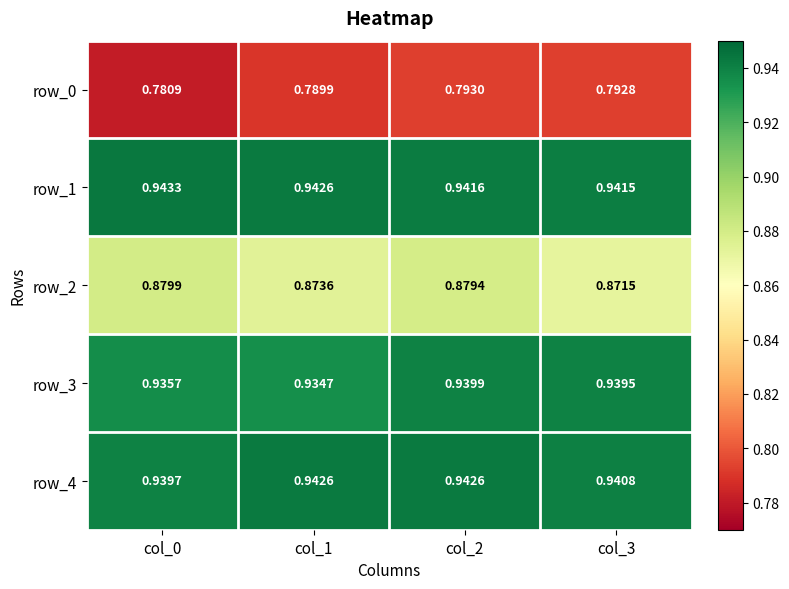

Reading left to right, list all the values displayed in this chart.

row_0: col_0=0.8	col_1=0.8	col_2=0.8	col_3=0.8
row_1: col_0=0.9	col_1=0.9	col_2=0.9	col_3=0.9
row_2: col_0=0.9	col_1=0.9	col_2=0.9	col_3=0.9
row_3: col_0=0.9	col_1=0.9	col_2=0.9	col_3=0.9
row_4: col_0=0.9	col_1=0.9	col_2=0.9	col_3=0.9